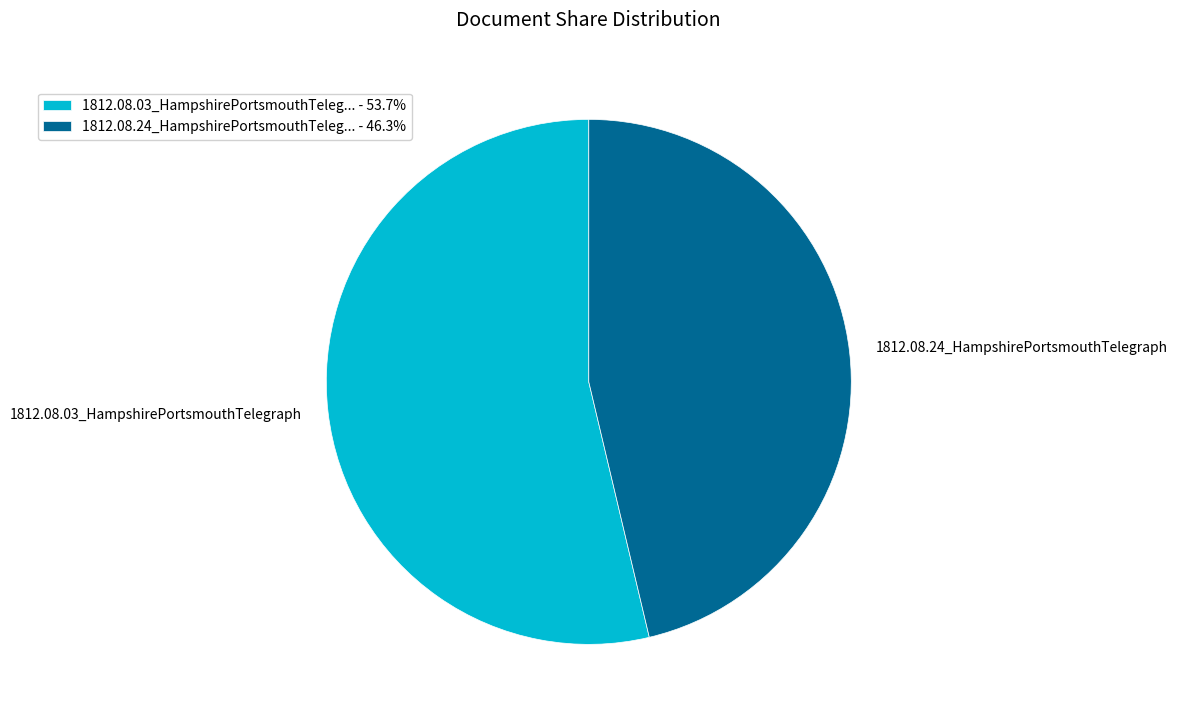

Is the sum of 1812.08.24_HampshirePortsmouthTeleg... - 46.3% and 1812.08.03_HampshirePortsmouthTeleg... - 53.7% greater than half?

Yes